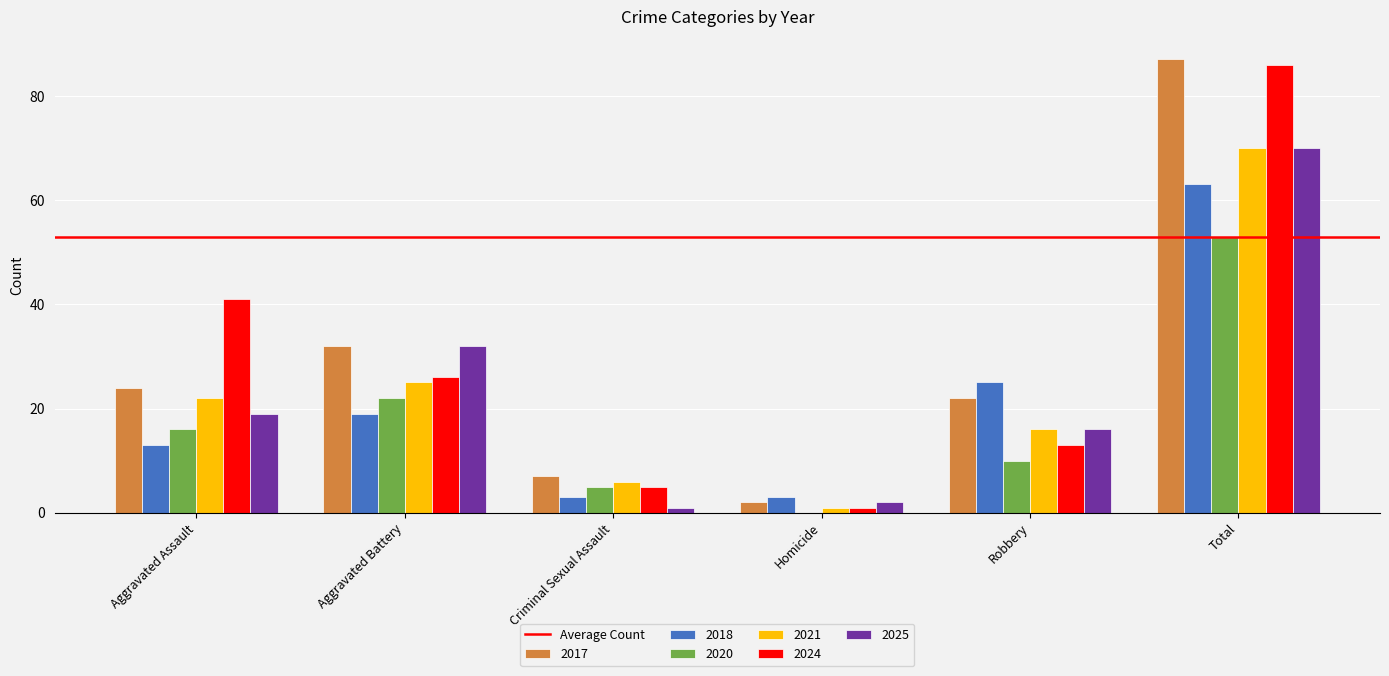

Is it true that 2017 equals 24 at Aggravated Assault?

True